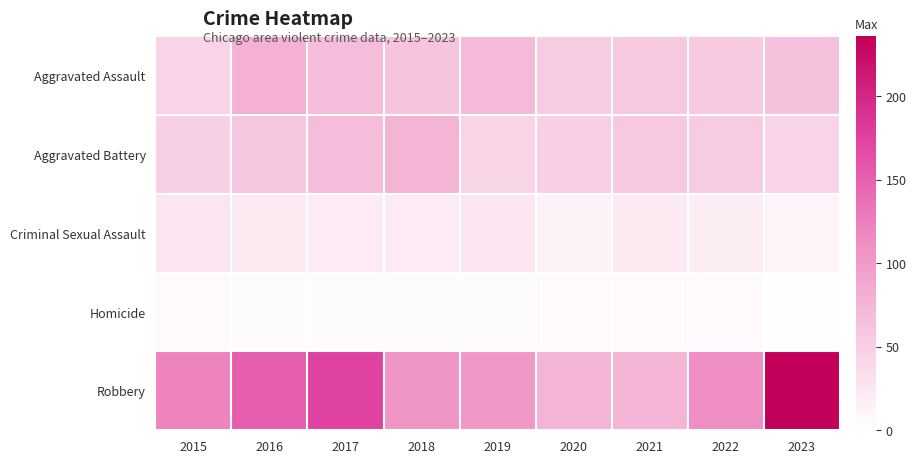

What is the maximum value shown in the chart?

236